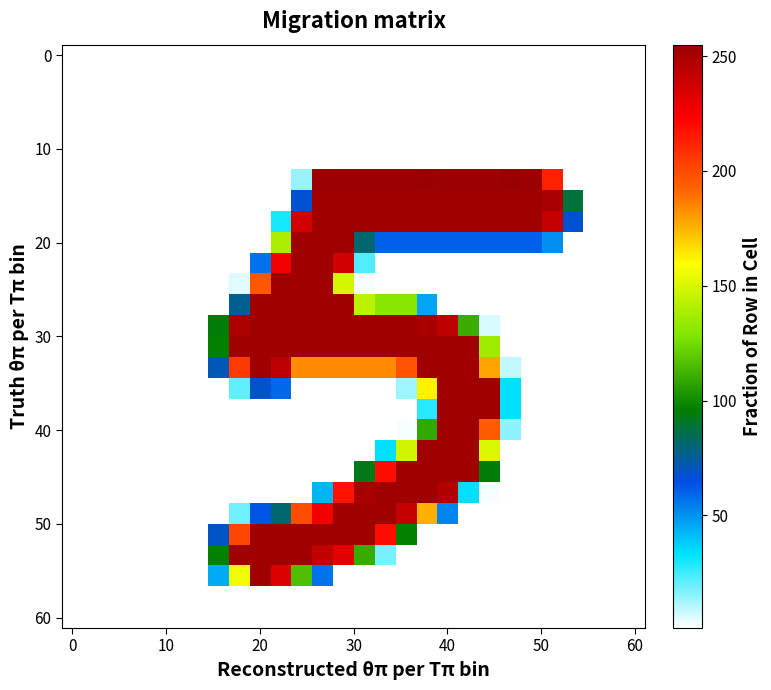

At how many categories does at least one series exceed 129?

16